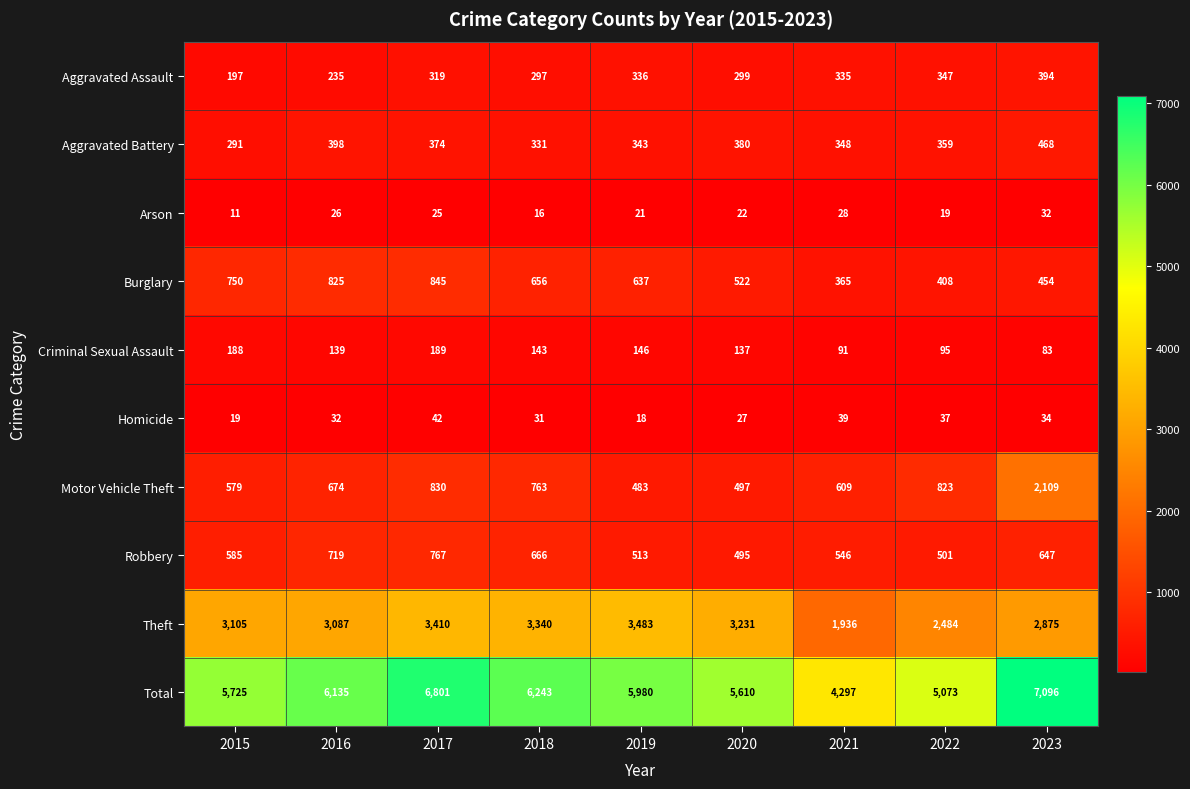

What is the approximate value of Arson at 2016, to the nearest 5?

25